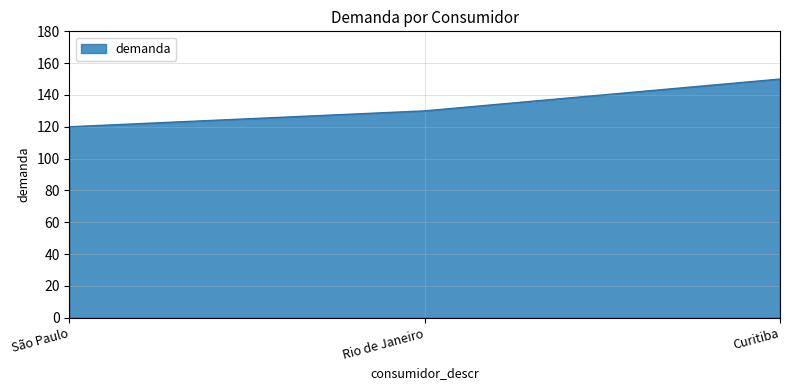

What is the minimum value shown in the chart?

120